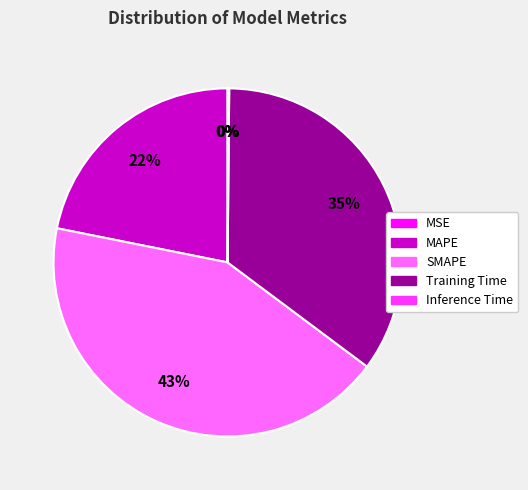

What is the largest slice in the pie chart?

SMAPE